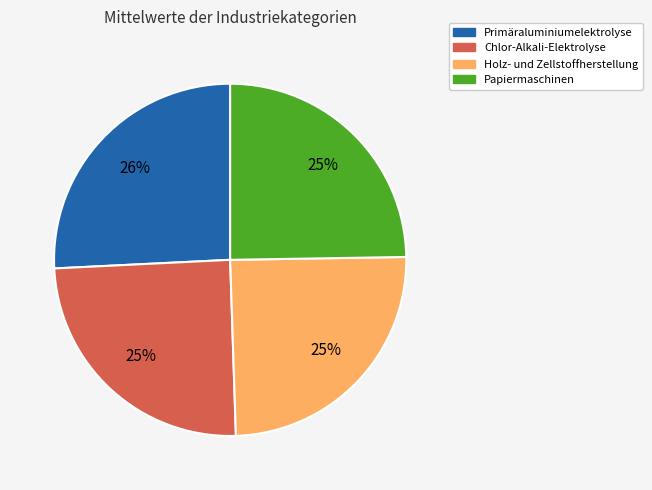

How many slices are in this pie chart?

4